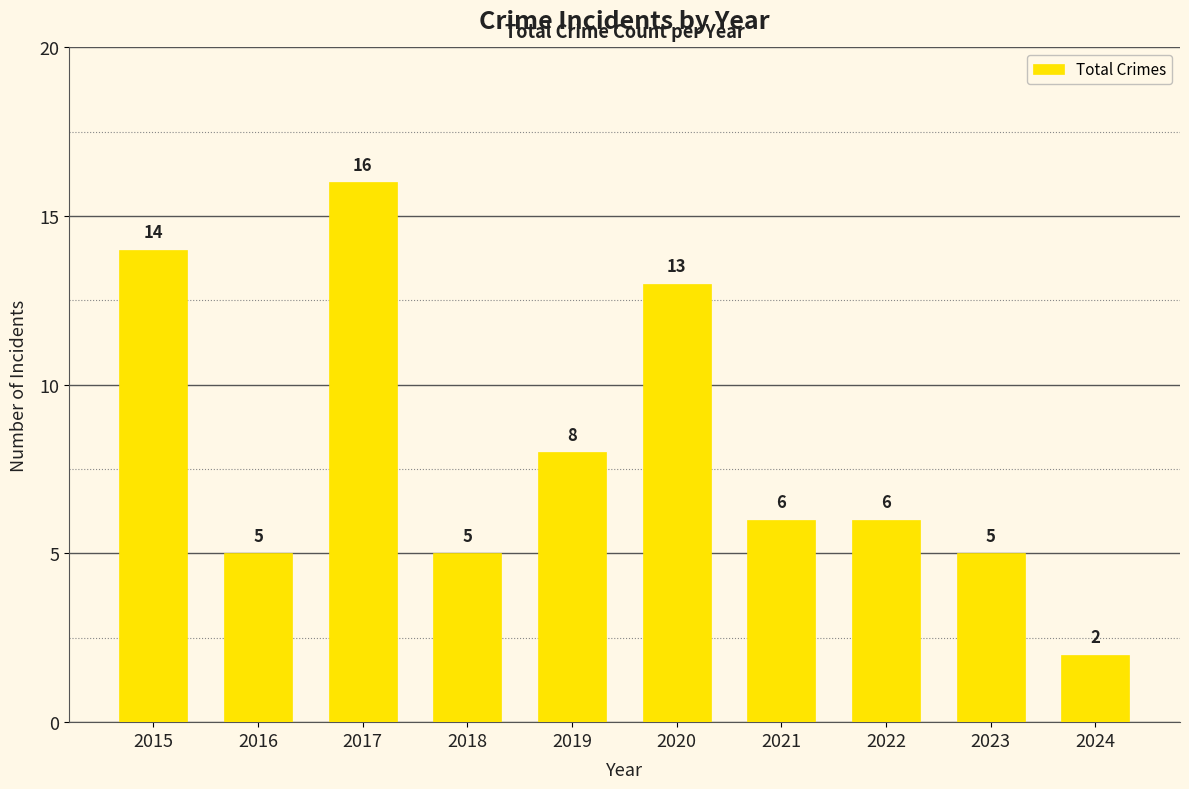

What is the change in value from 2015 to 2016?

-9